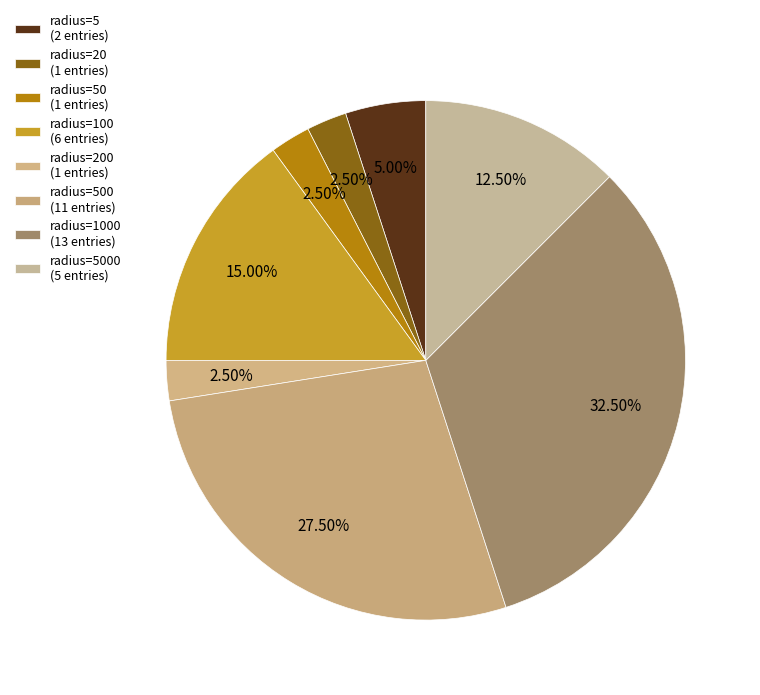

How many segments does this pie chart have?

8